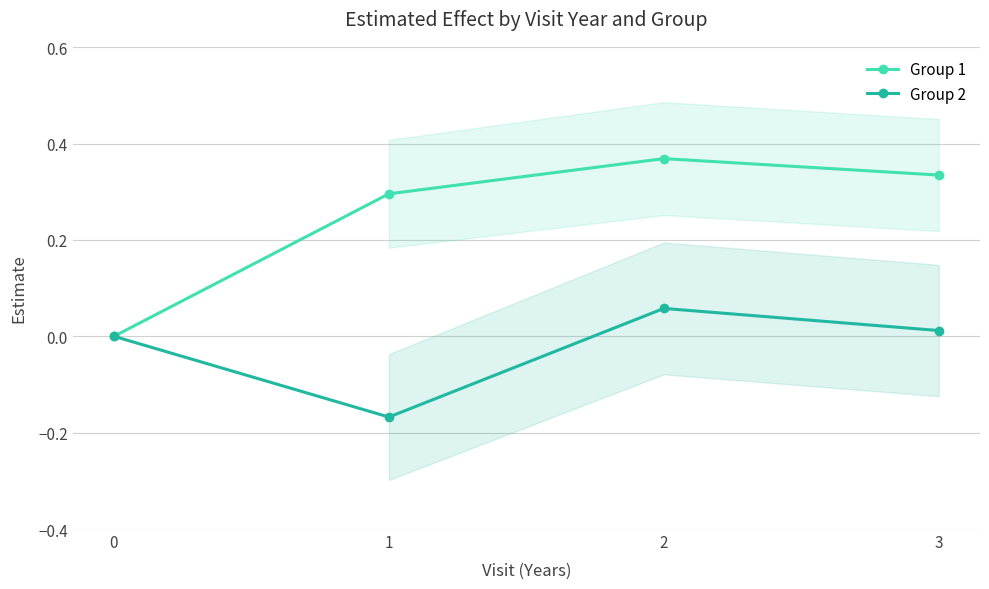

How many interior local peaks does the Group 2 series have?

1